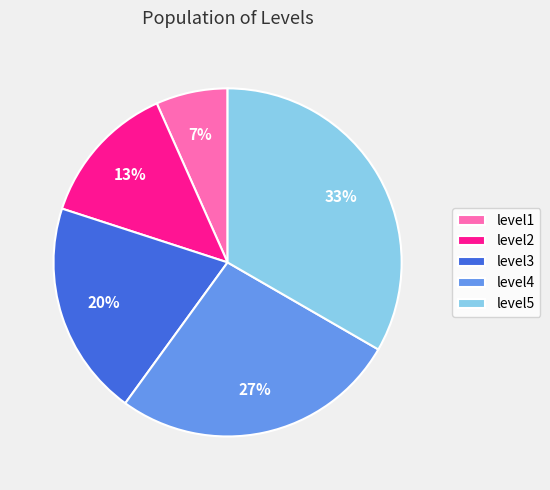

How many segments does this pie chart have?

5